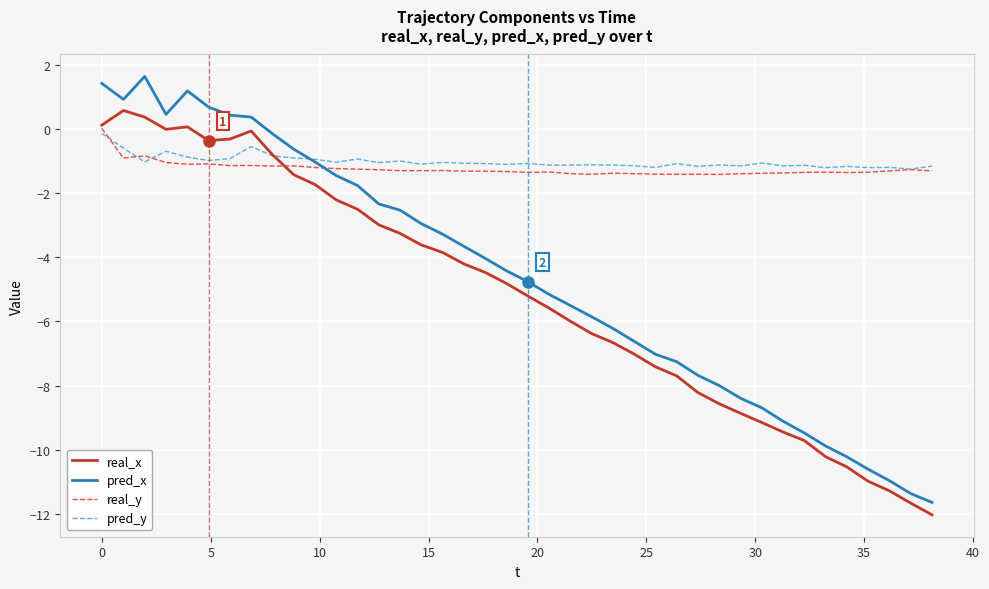

Which series has the widest spread of values?

pred_x